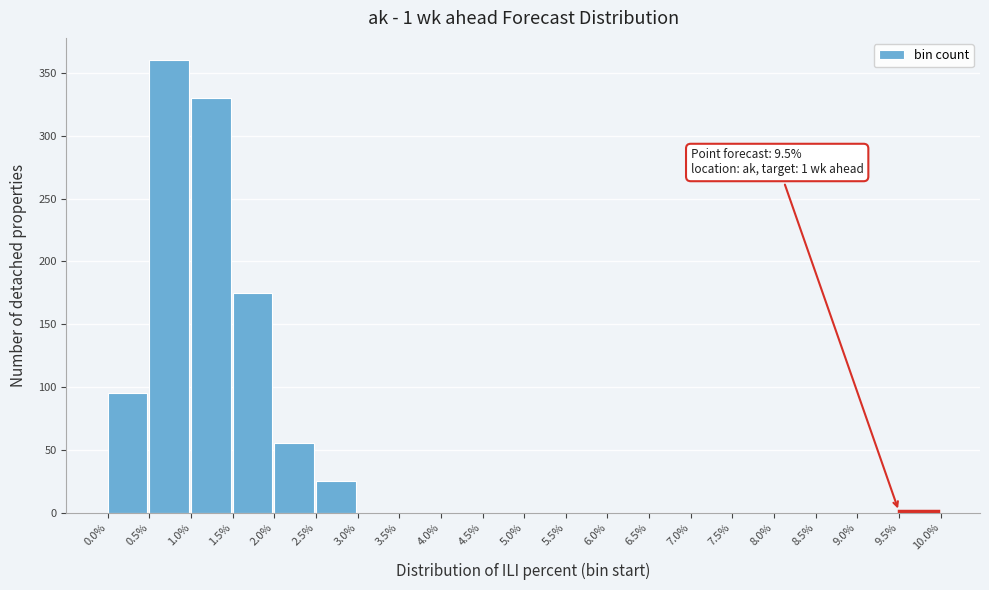

At which label is the value closest to 180?

1.5%